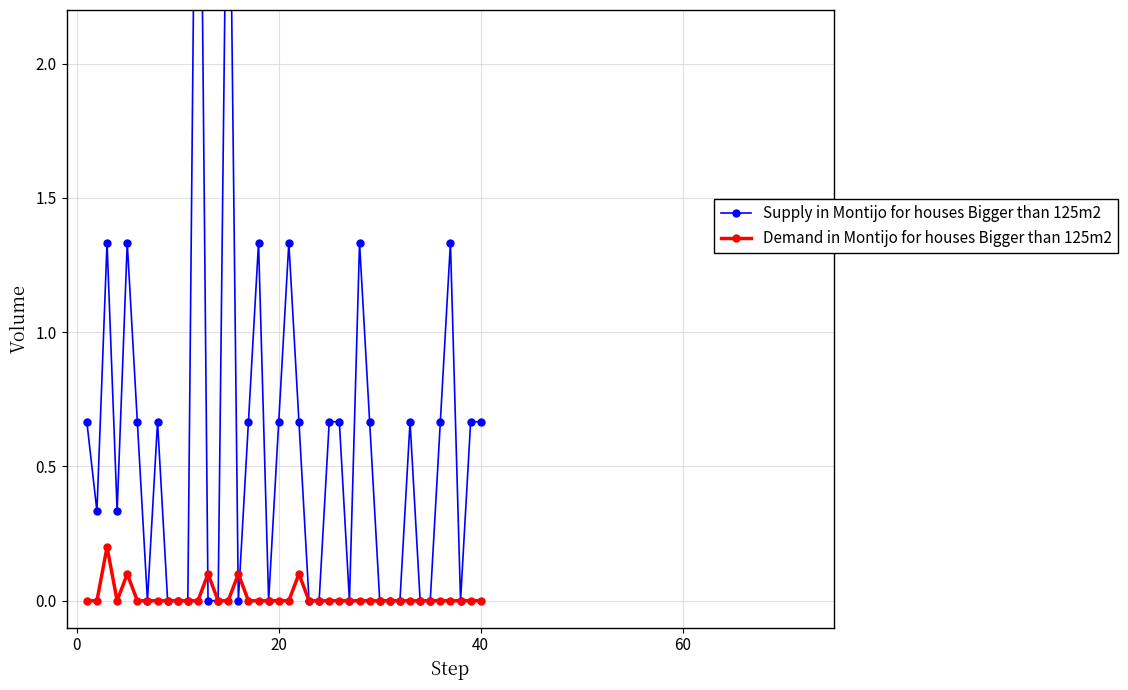

True or false: Demand in Montijo for houses Bigger than 125m2 has more than 2 points higher than both neighbors.

True